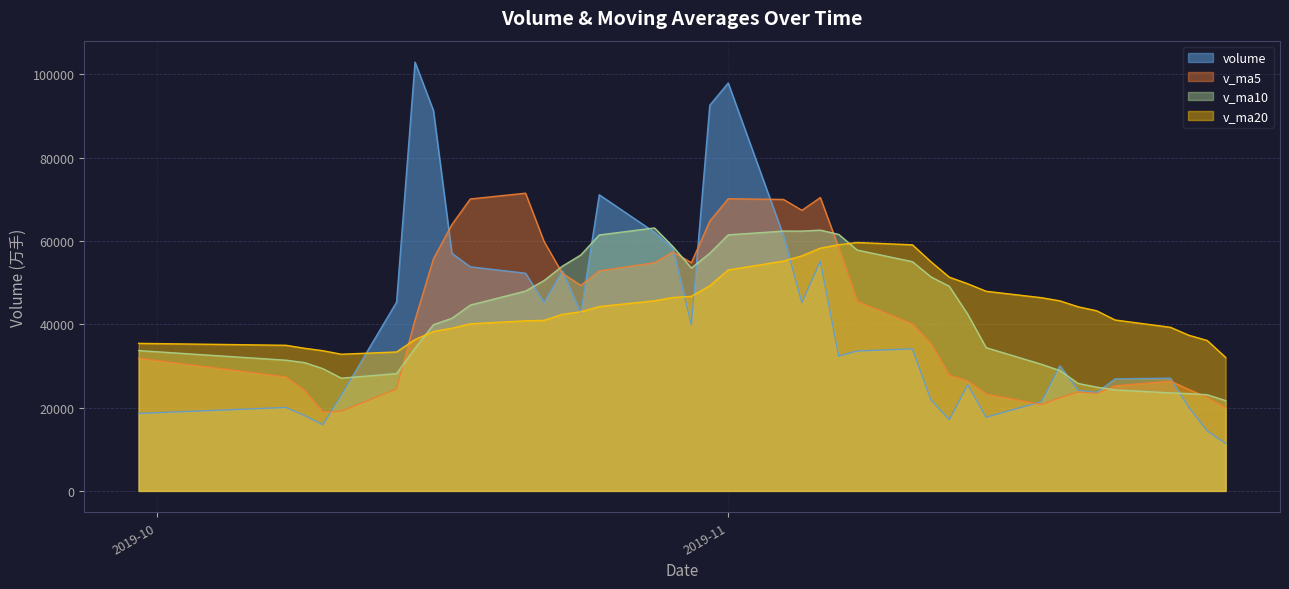

How many intersections are there between v_ma10 and v_ma5?

6